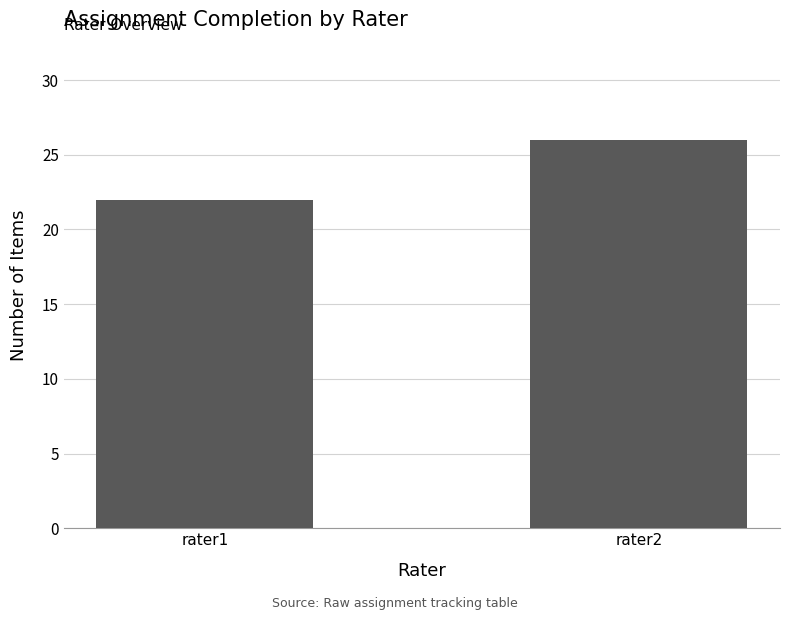

Approximately how many times larger is the value at rater1 compared to rater2?

0.8